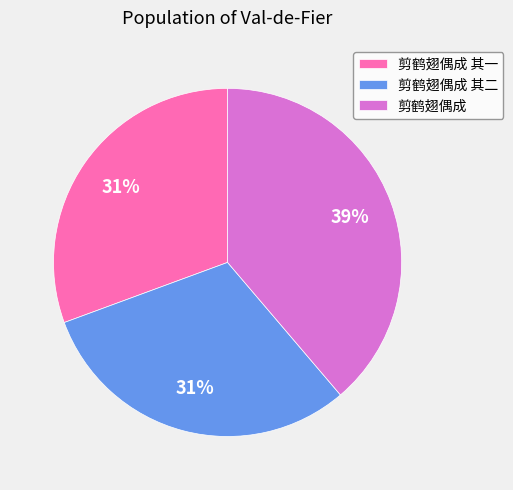

What is the largest slice in the pie chart?

剪鹤翅偶成